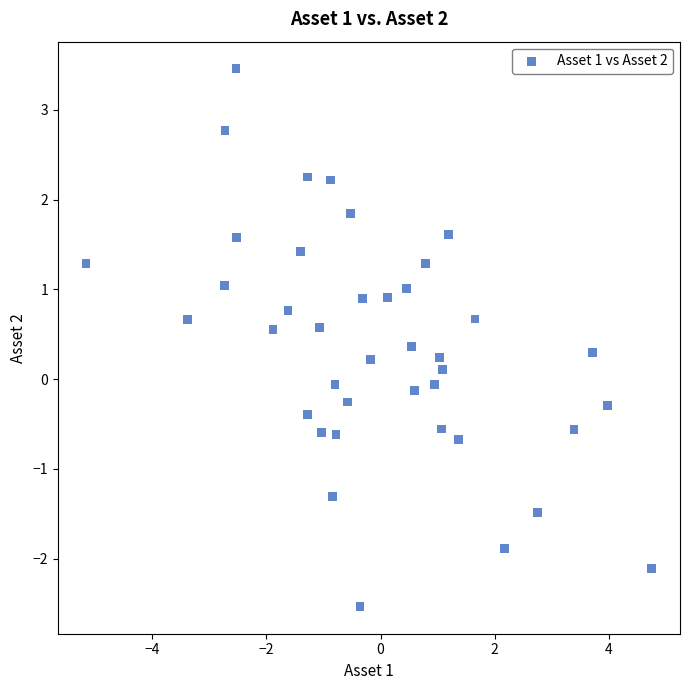

What is the range of Y values (max minus min)?

6.0